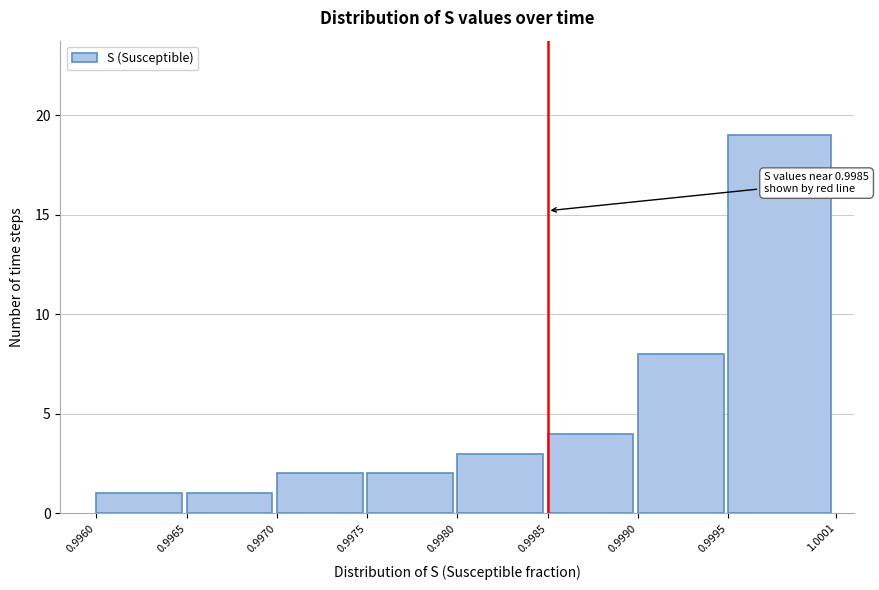

Over which range of the x-axis is the bar tallest?

0.9995 to 1.0001